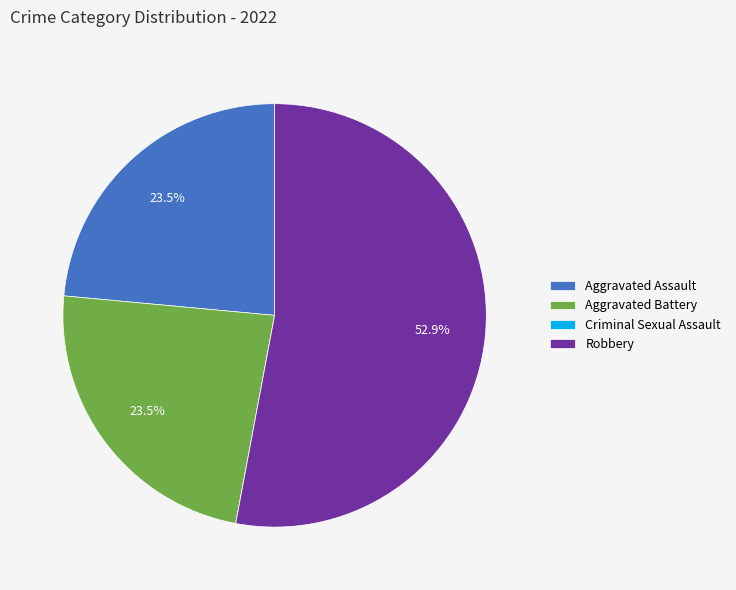

Which slice represents more than half of the pie?

Robbery